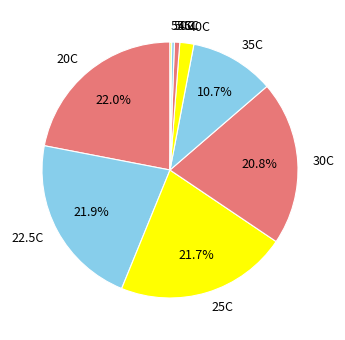

Between 30C and 22.5C, which is larger?

22.5C